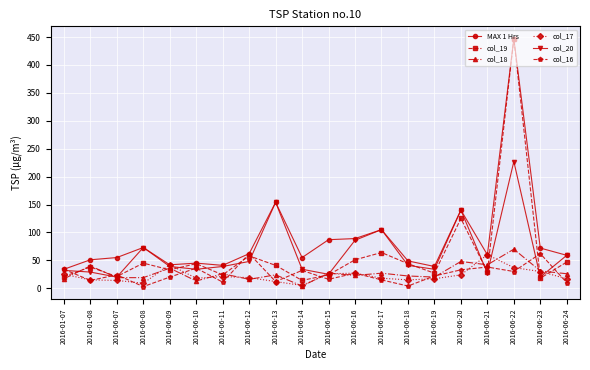

How many lines are shown in the chart?

6